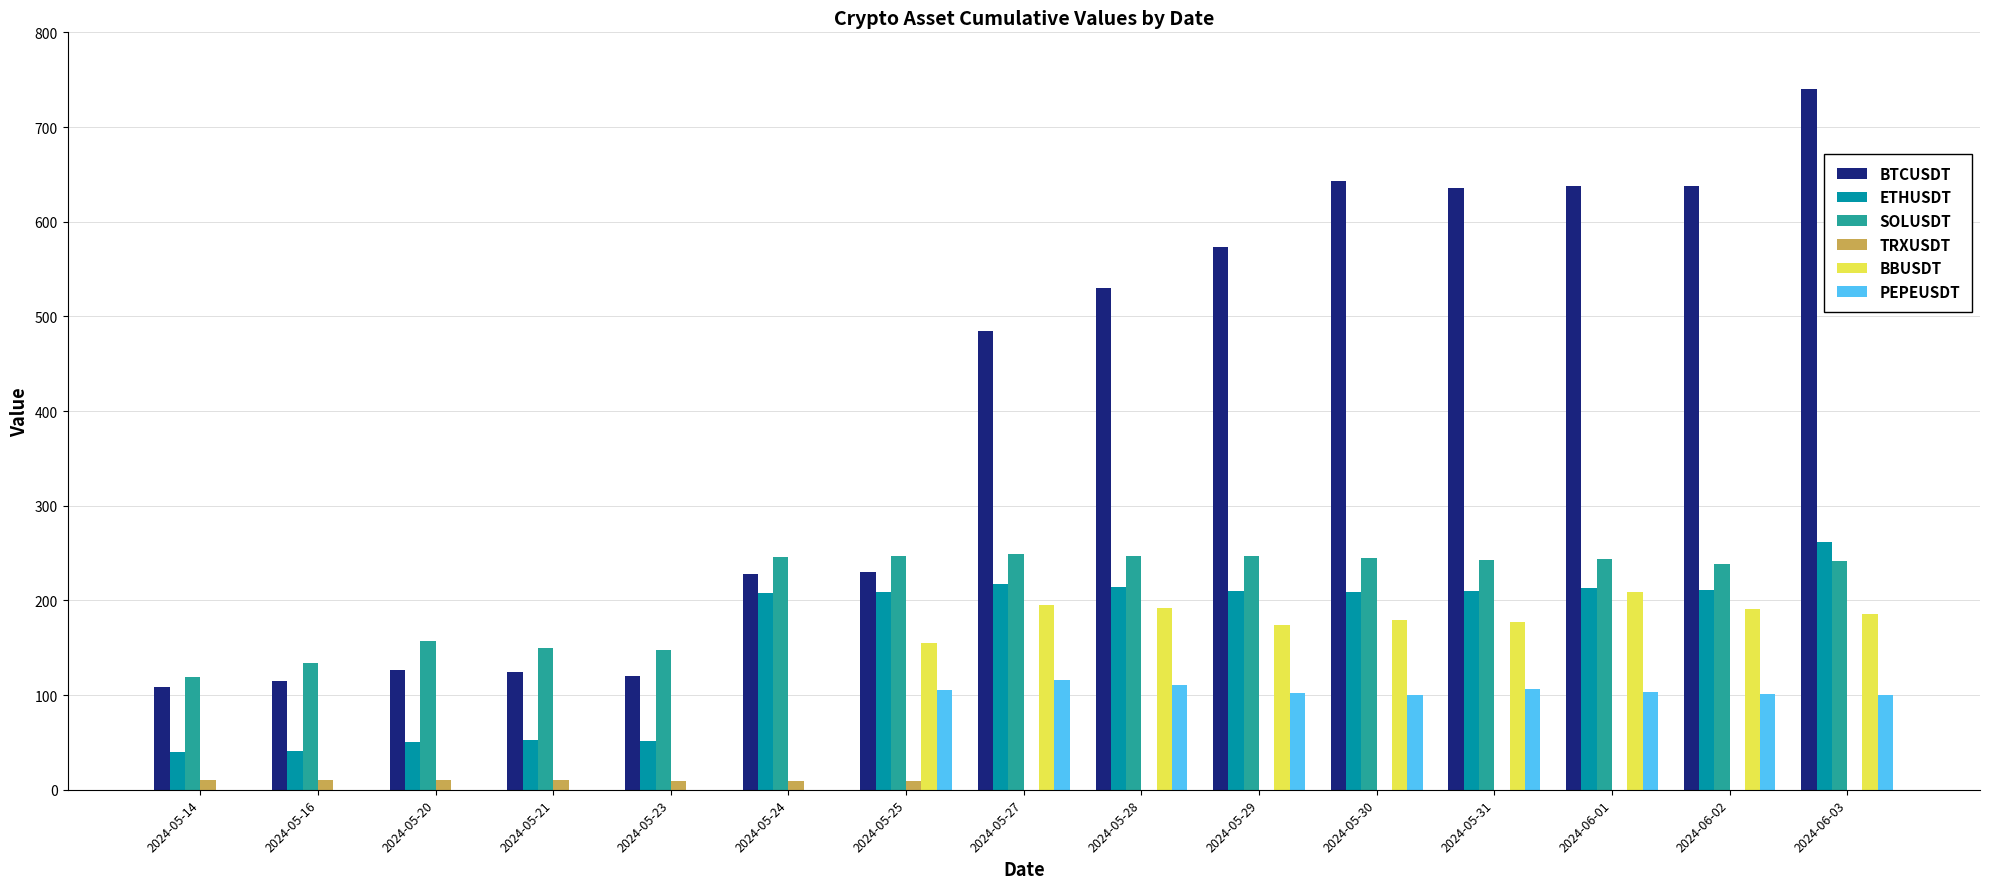

How many values in the SOLUSDT series exceed 242?

8